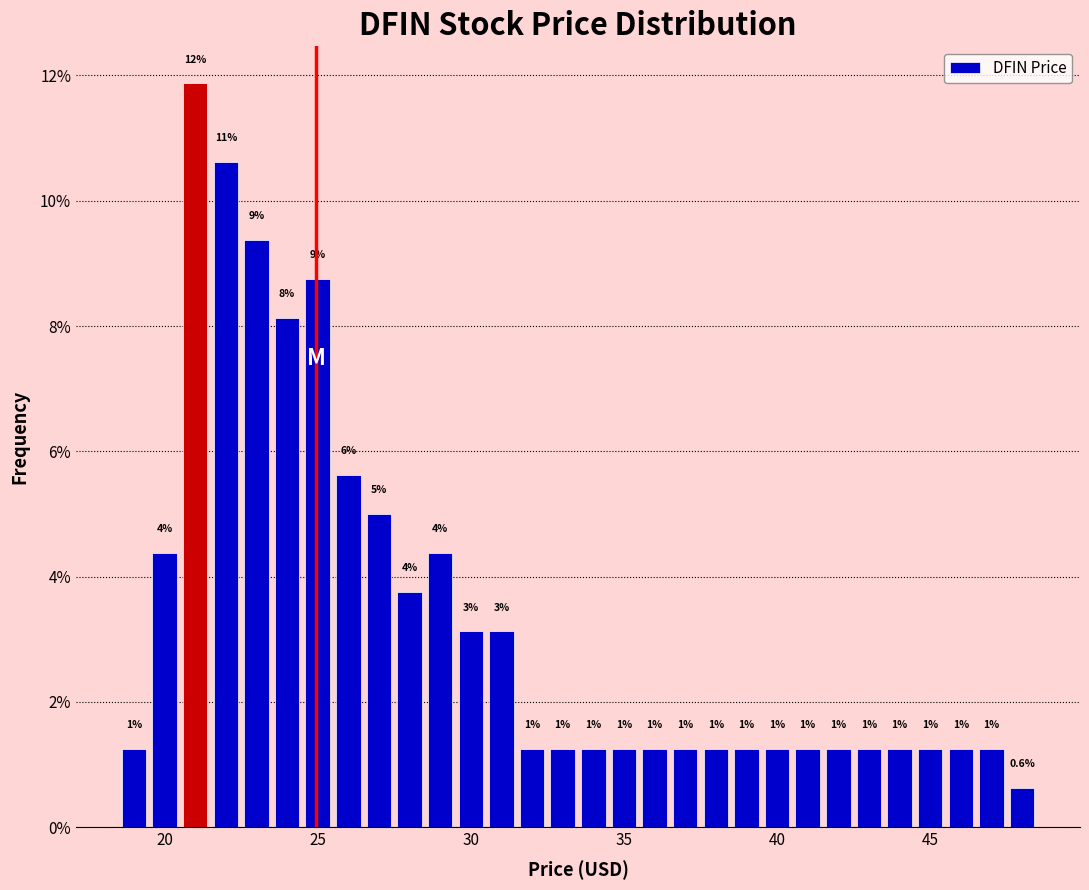

Read against the x-axis, roughly where is the centre of the tallest bar?

21.0